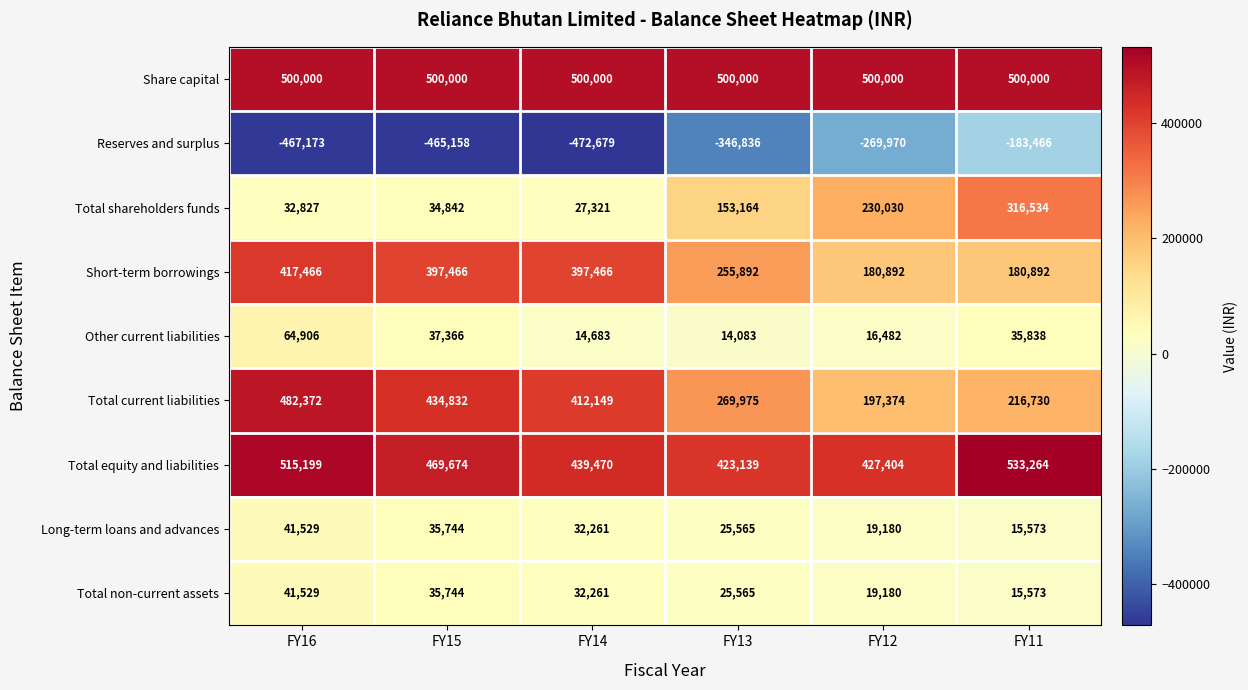

What is the difference between the highest and lowest values at FY15?

965158